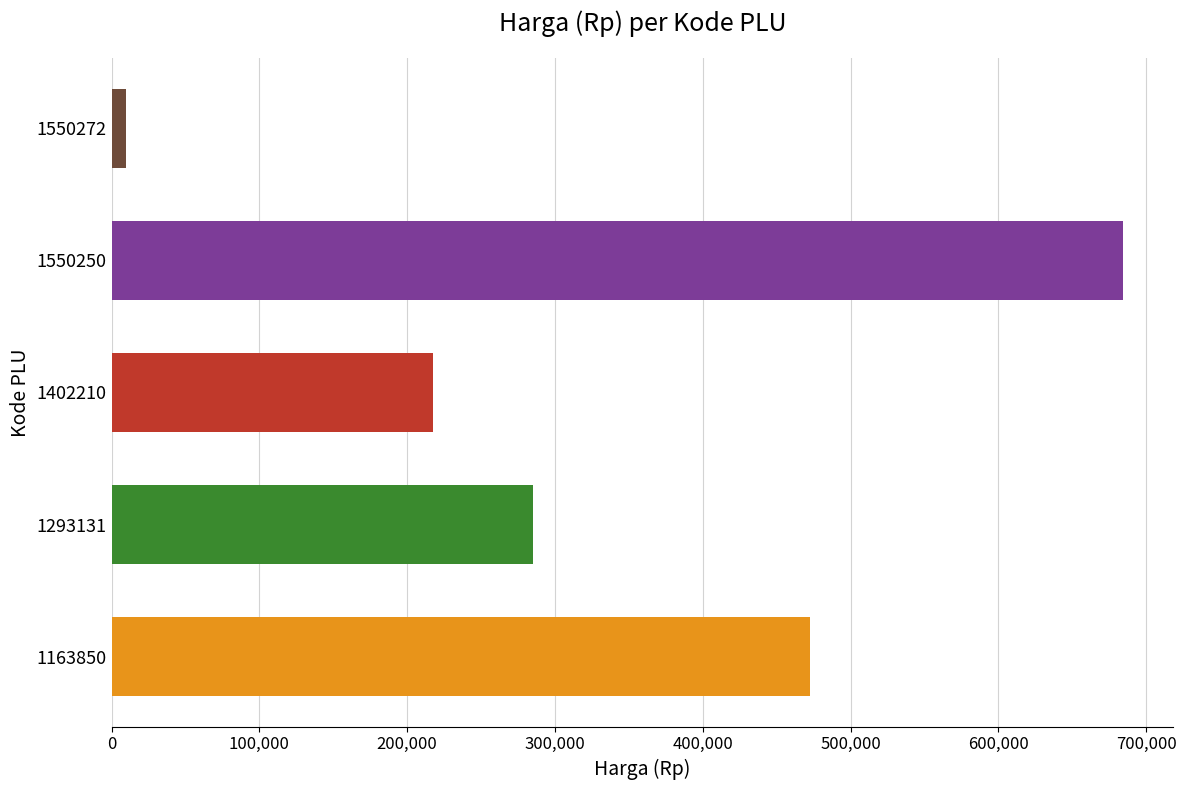

What is the greatest value displayed?

684000